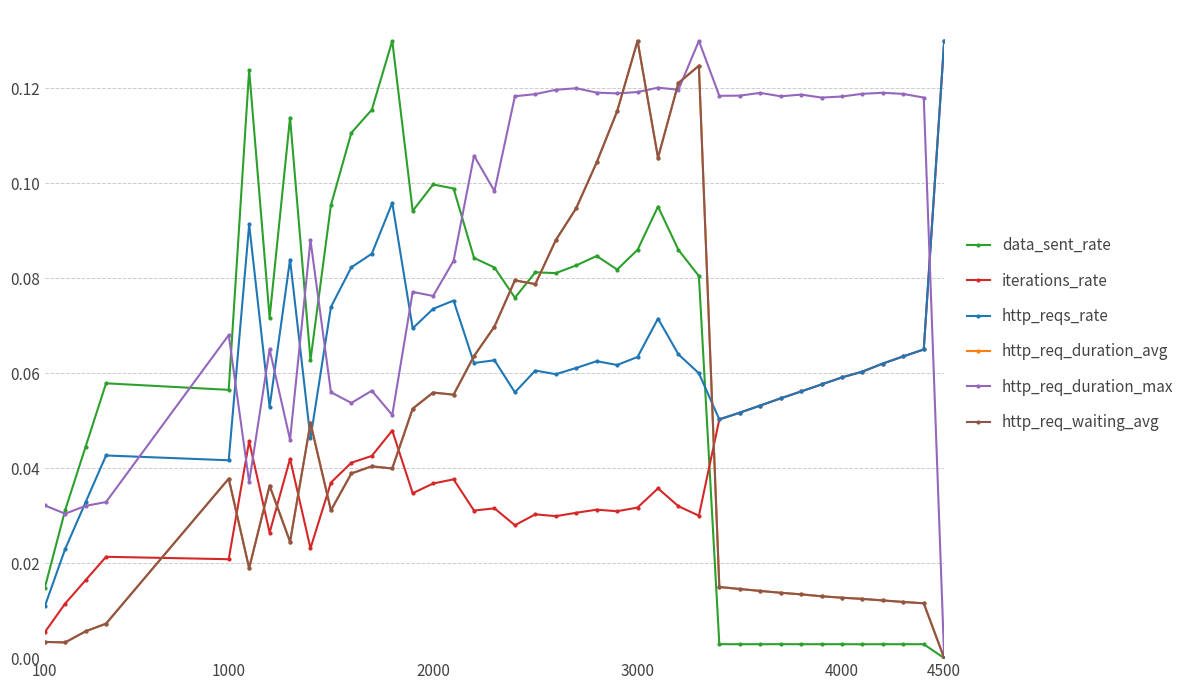

After their last crossing, which series has the higher values: http_req_duration_max or http_reqs_rate?

http_reqs_rate